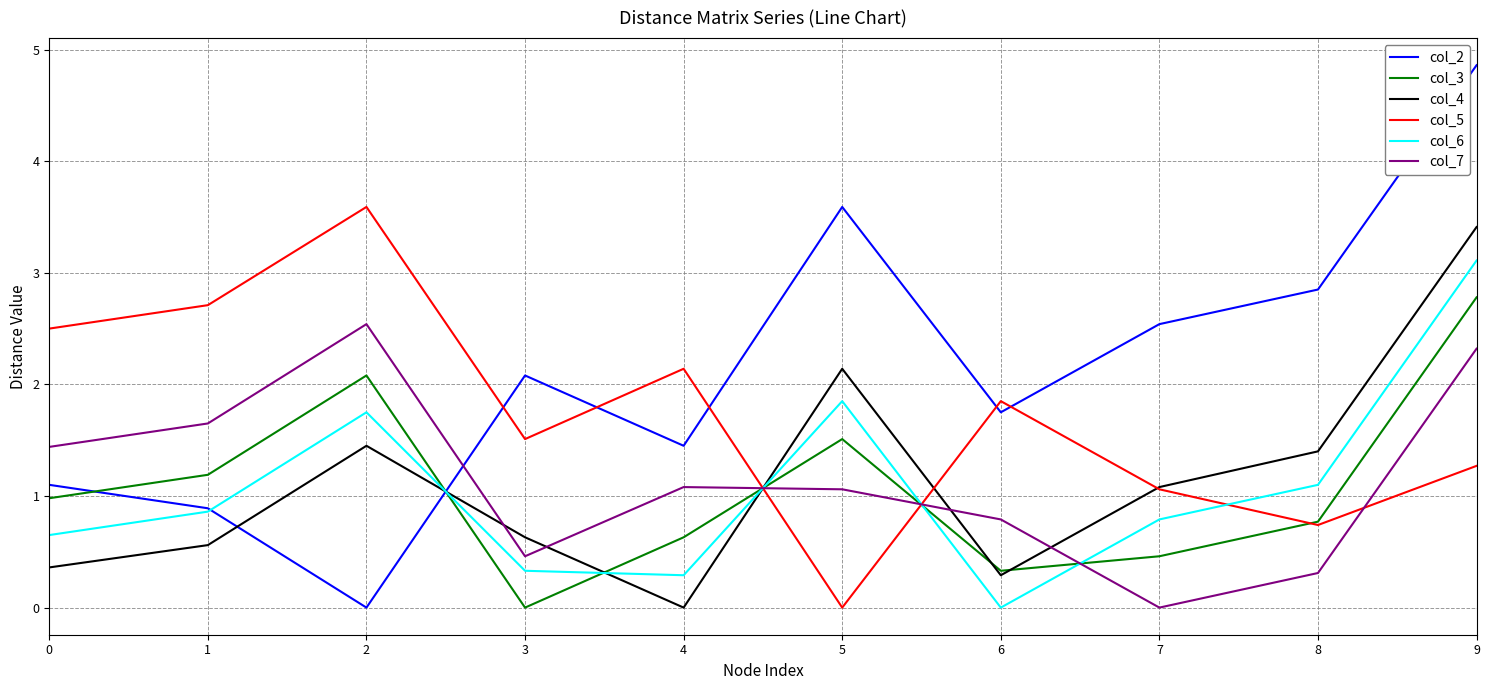

How many times do col_5 and col_3 cross each other?

3